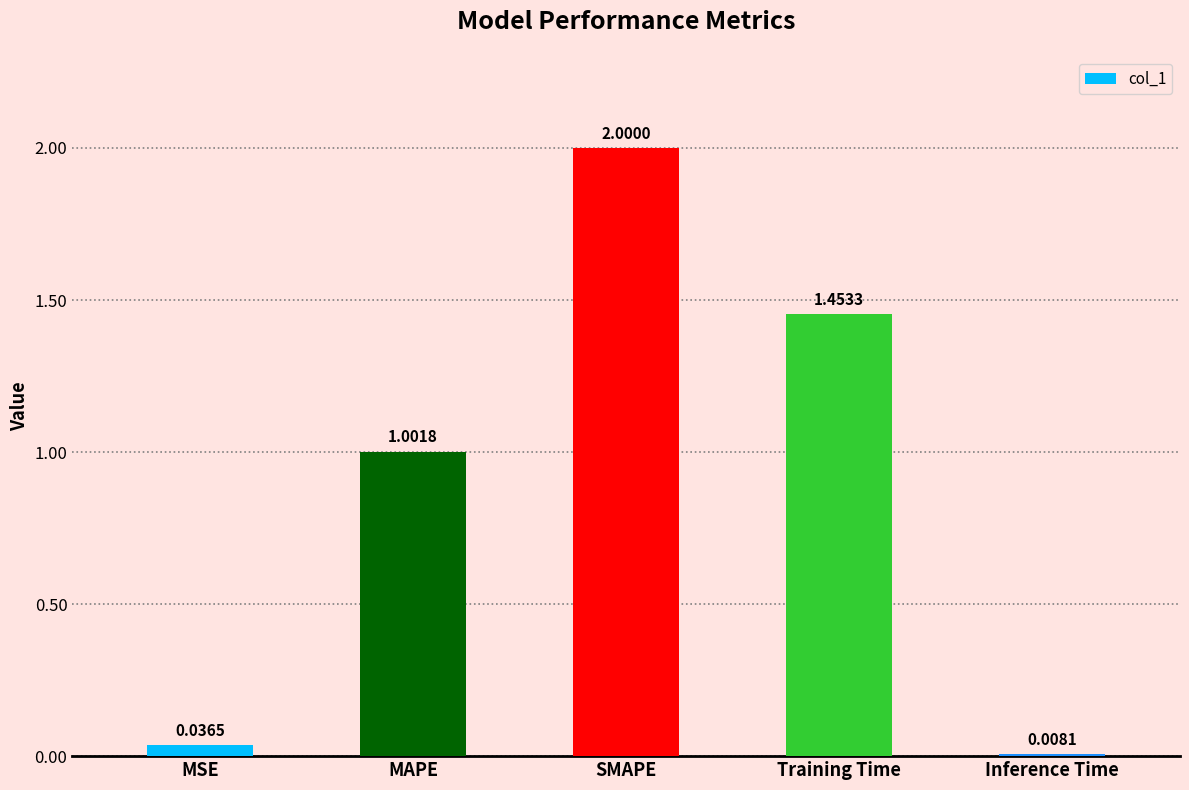

What is the maximum value shown in the chart?

2.0